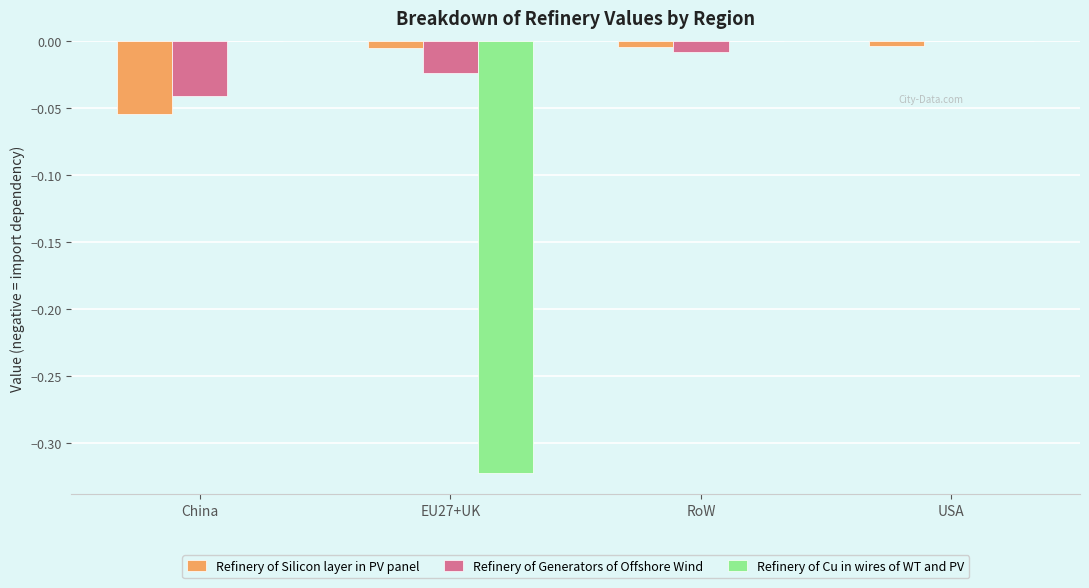

Is the value of Refinery of Generators of Offshore Wind at EU27+UK greater than the value of Refinery of Cu in wires of WT and PV at USA?

No